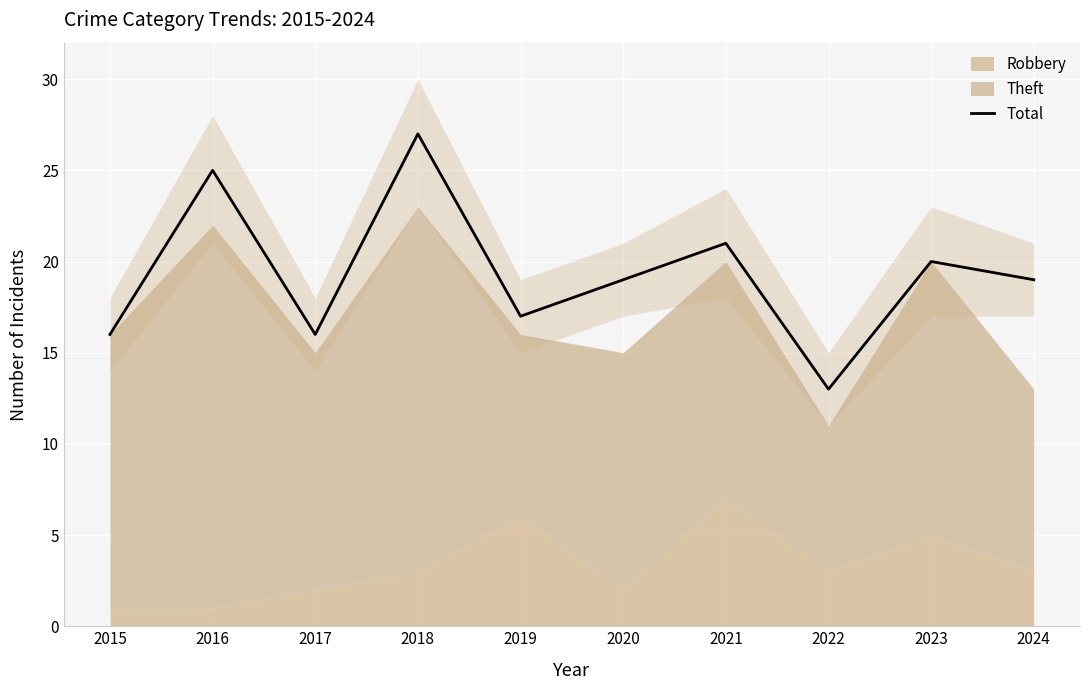

The chart shows a value of 21 at 2017. True or false?

False